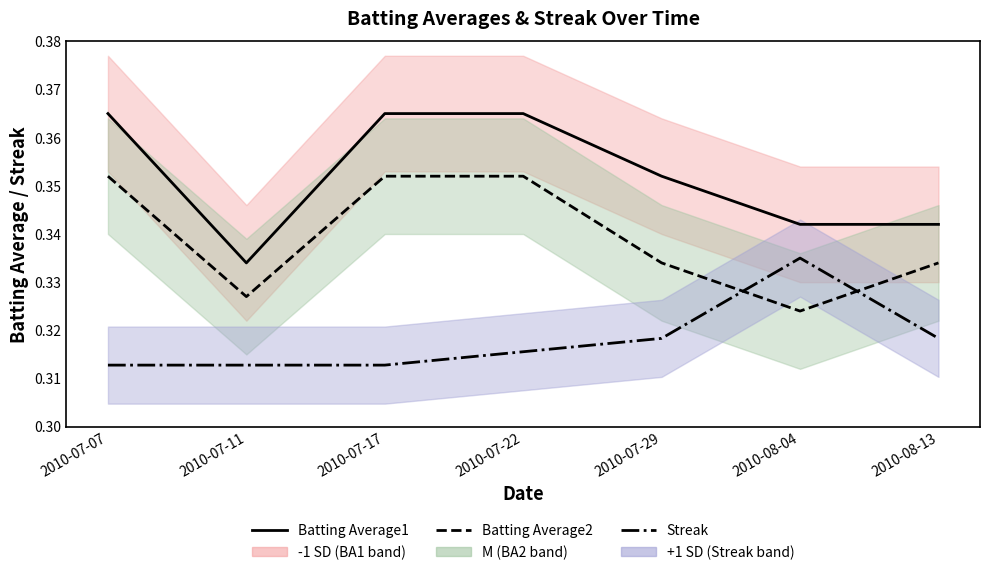

At 2010-08-04, list the series in order from smallest to largest.

Batting Average2 (avg), Streak (norm), Batting Average1 (avg)